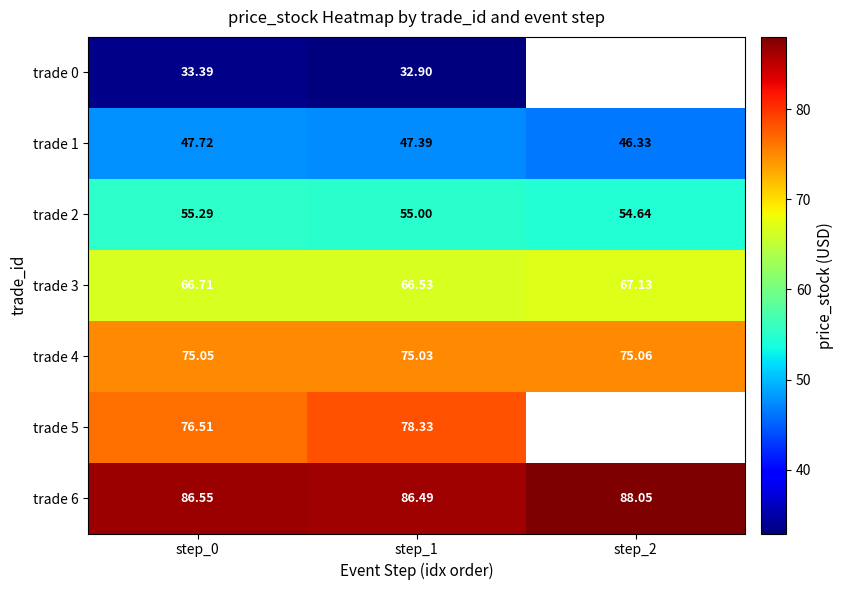

Which has a higher value, step_0 or step_2?

step_2